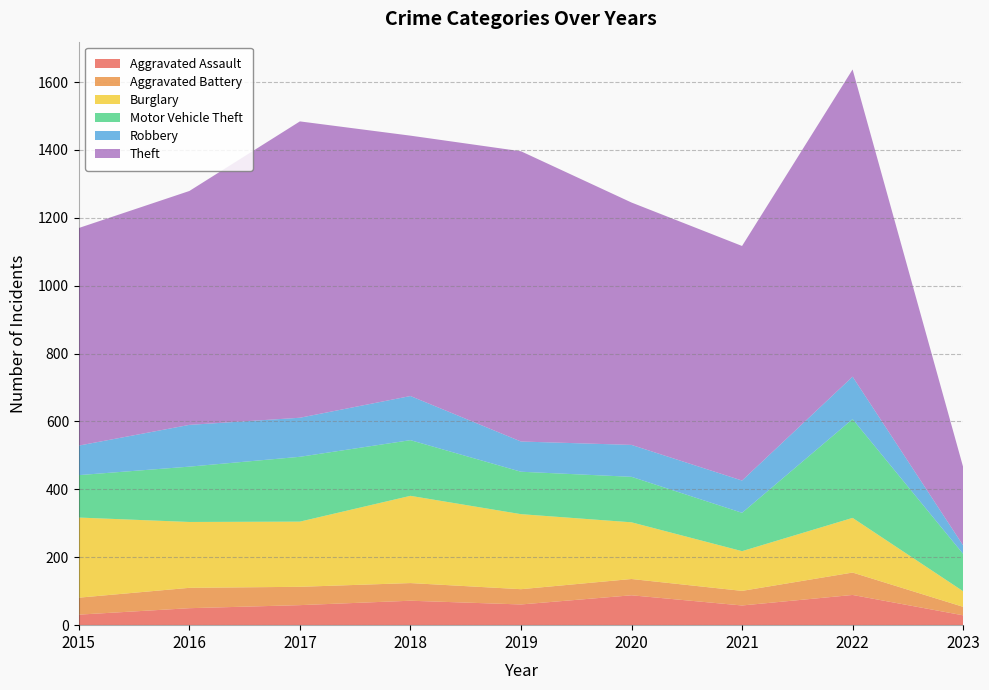

Reading left to right, what are all the values shown in this chart?

Aggravated Assault: 2015=31	2016=50	2017=59	2018=72	2019=61	2020=88	2021=58	2022=89	2023=29
Aggravated Battery: 2015=50	2016=60	2017=54	2018=52	2019=45	2020=48	2021=43	2022=66	2023=25
Burglary: 2015=236	2016=194	2017=192	2018=257	2019=221	2020=167	2021=117	2022=161	2023=46
Motor Vehicle Theft: 2015=125	2016=163	2017=191	2018=164	2019=125	2020=134	2021=113	2022=291	2023=110
Robbery: 2015=87	2016=123	2017=115	2018=130	2019=89	2020=94	2021=95	2022=125	2023=25
Theft: 2015=641	2016=689	2017=873	2018=767	2019=855	2020=714	2021=691	2022=905	2023=231